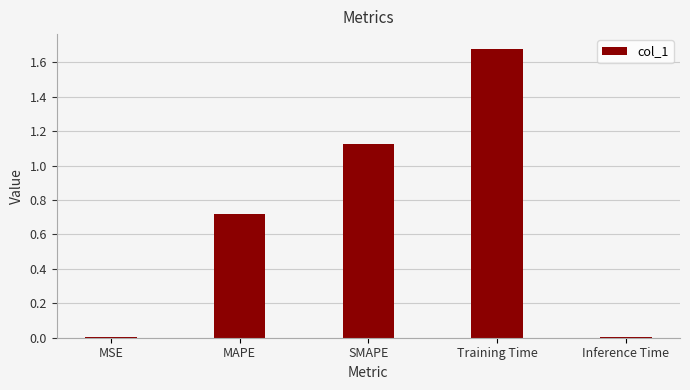

The value at SMAPE is 1.9. True or false?

False